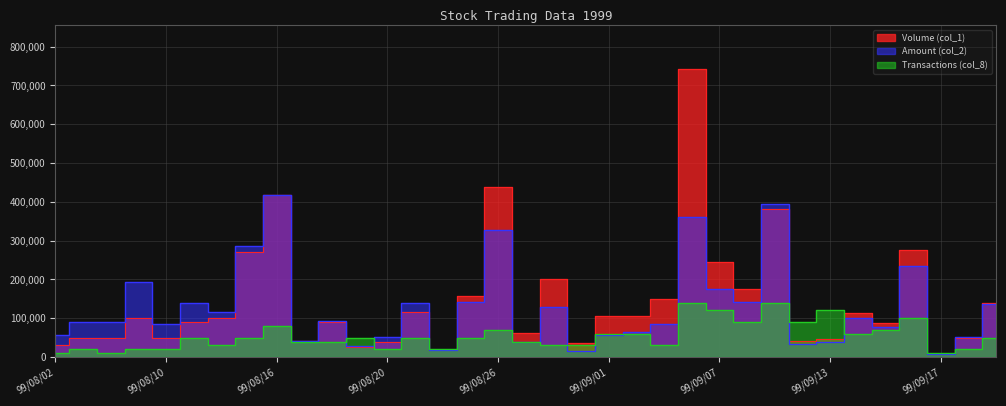

Read the Amount (col_2) value at 99/09/16.

233520